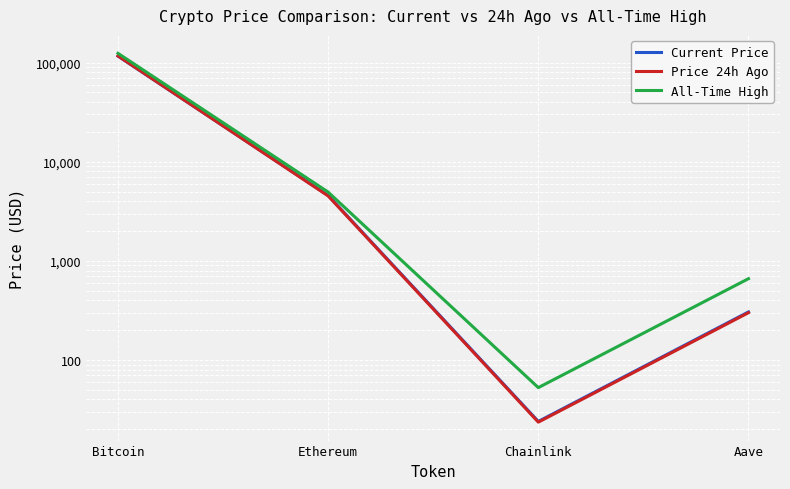

Reading right to left, transcribe all the data shown in this chart.

Current Price: 305.6	24.0	4573.3	116312.0
Price 24h Ago: 300.3	23.6	4521.6	116818.0
All-Time High: 661.7	52.7	4946.1	124128.0